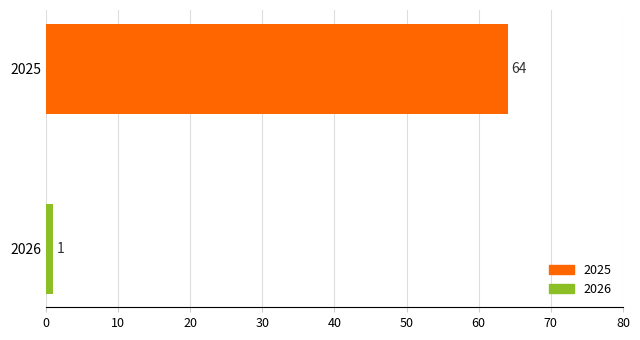

Reading bottom to top, transcribe all the data shown in this chart.

2026=1	2025=64